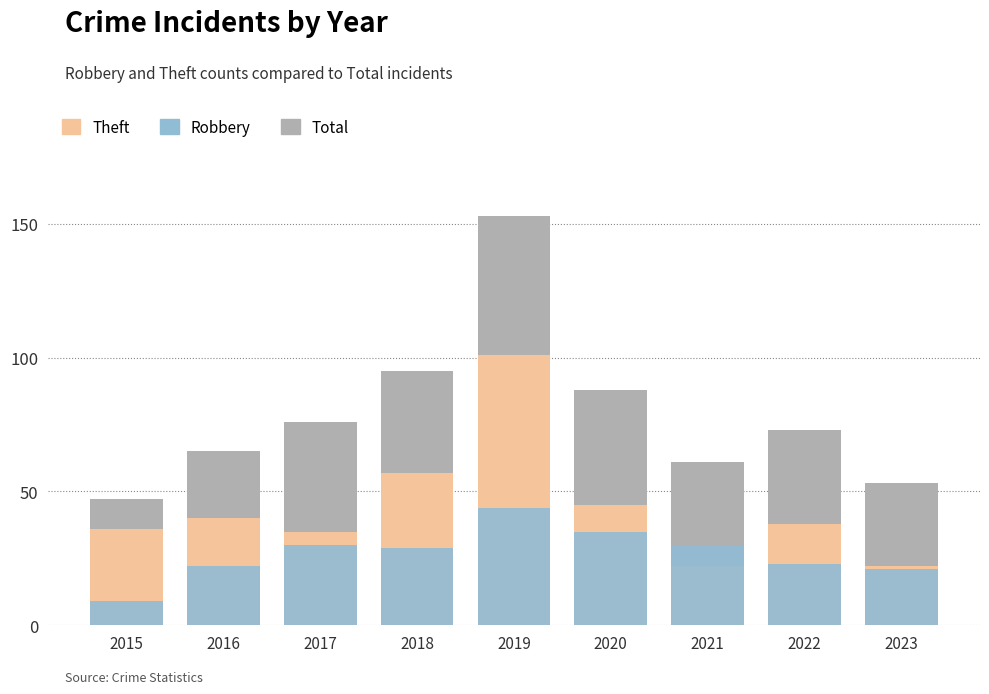

What is the sum of all Theft values?

396